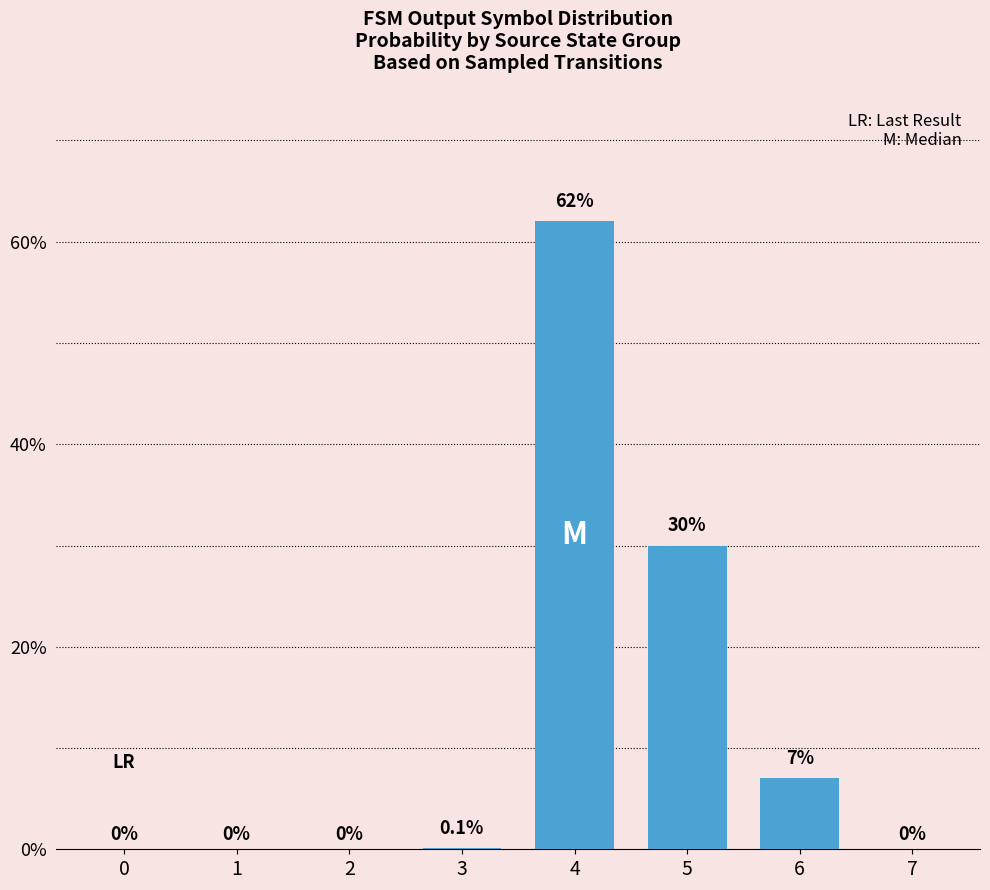

What is the average value?

12.4